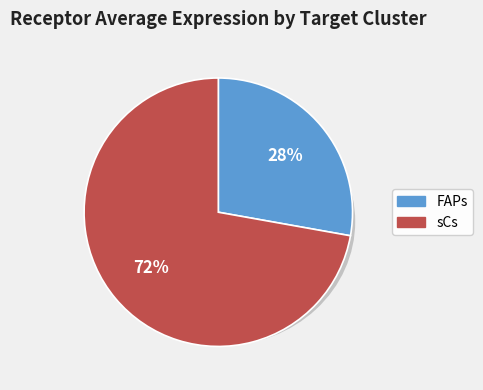

How many slices are in this pie chart?

2